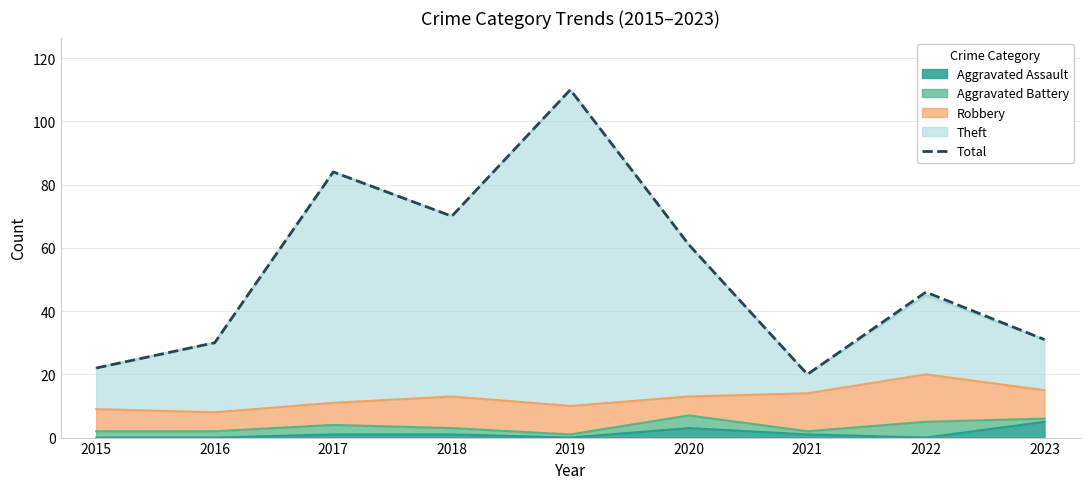

Reading right to left, list all the values displayed in this chart.

31	46	20	61	110	70	84	30	22